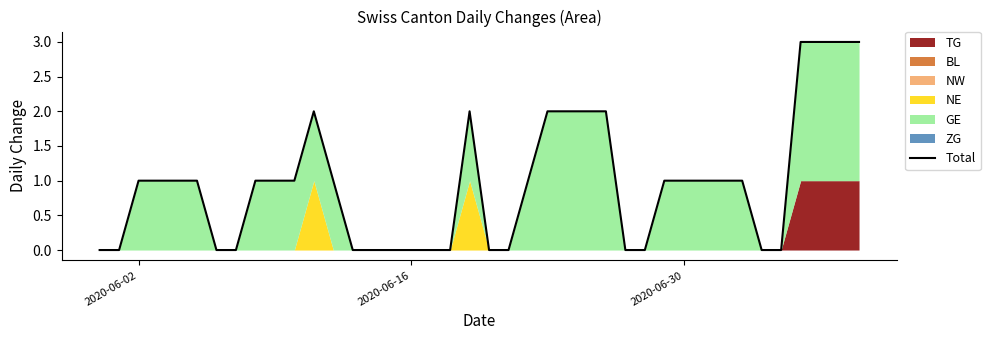

What is the sum of the values at 2020-06-02 and 2020-06-16?

1